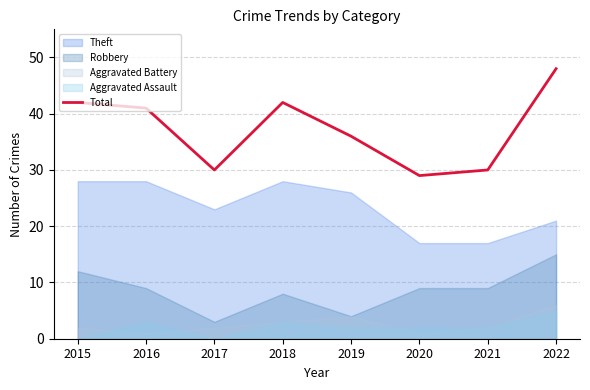

True or false: the data shows 25 at 2018.

False